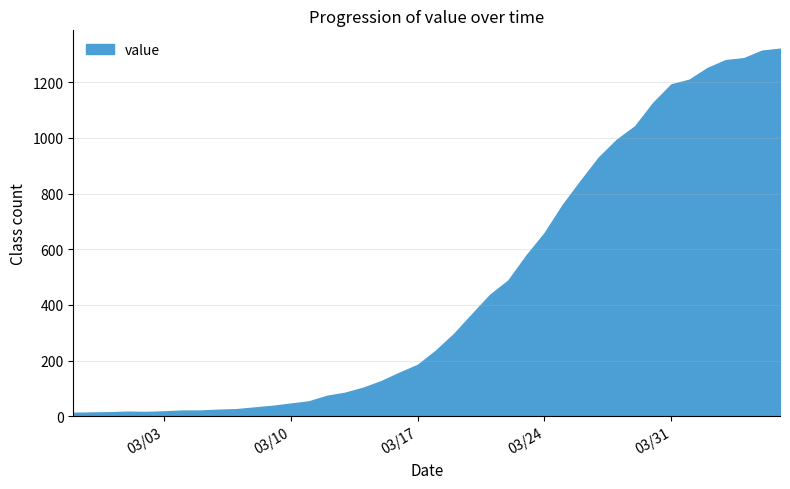

What is the difference between the maximum and minimum values?

1307